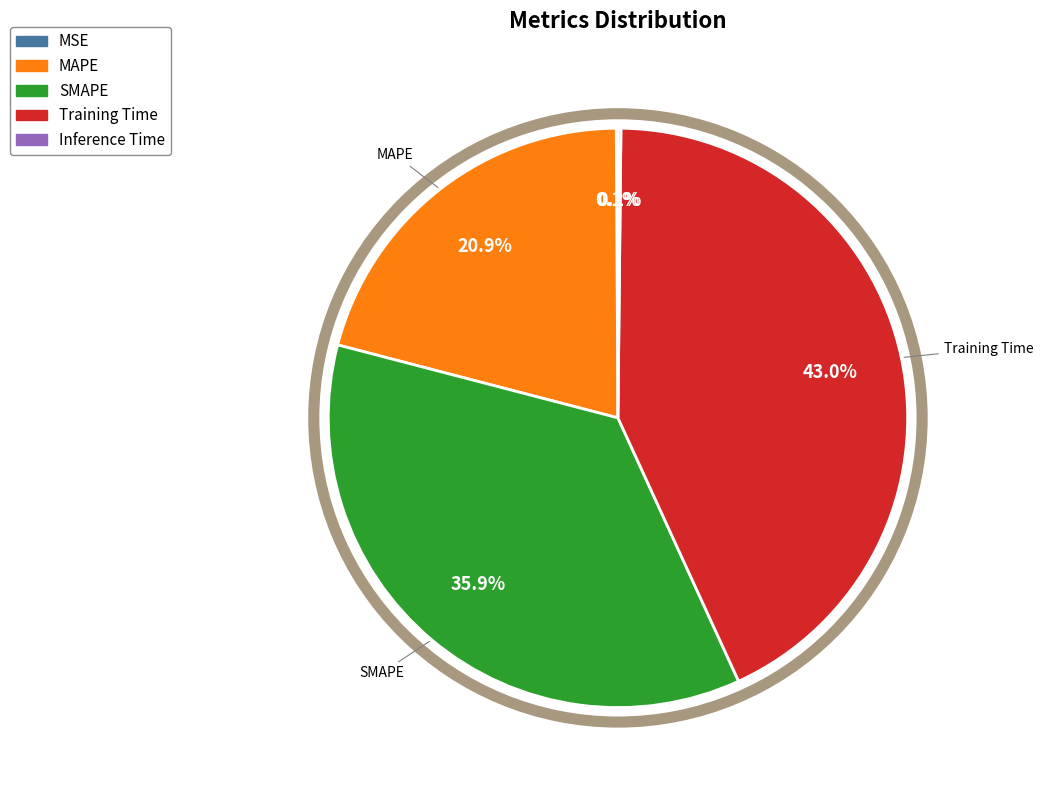

Which slice is the largest?

Training Time